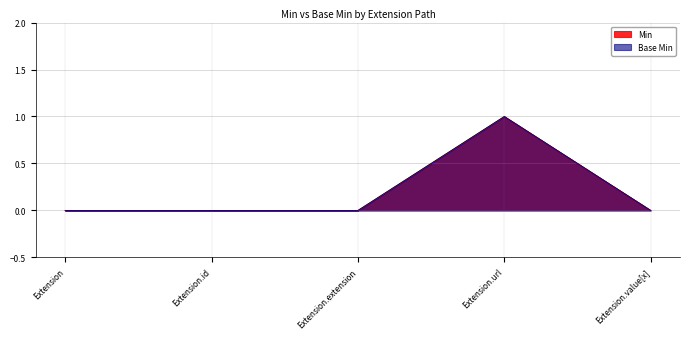

What position from the right is Extension?

5